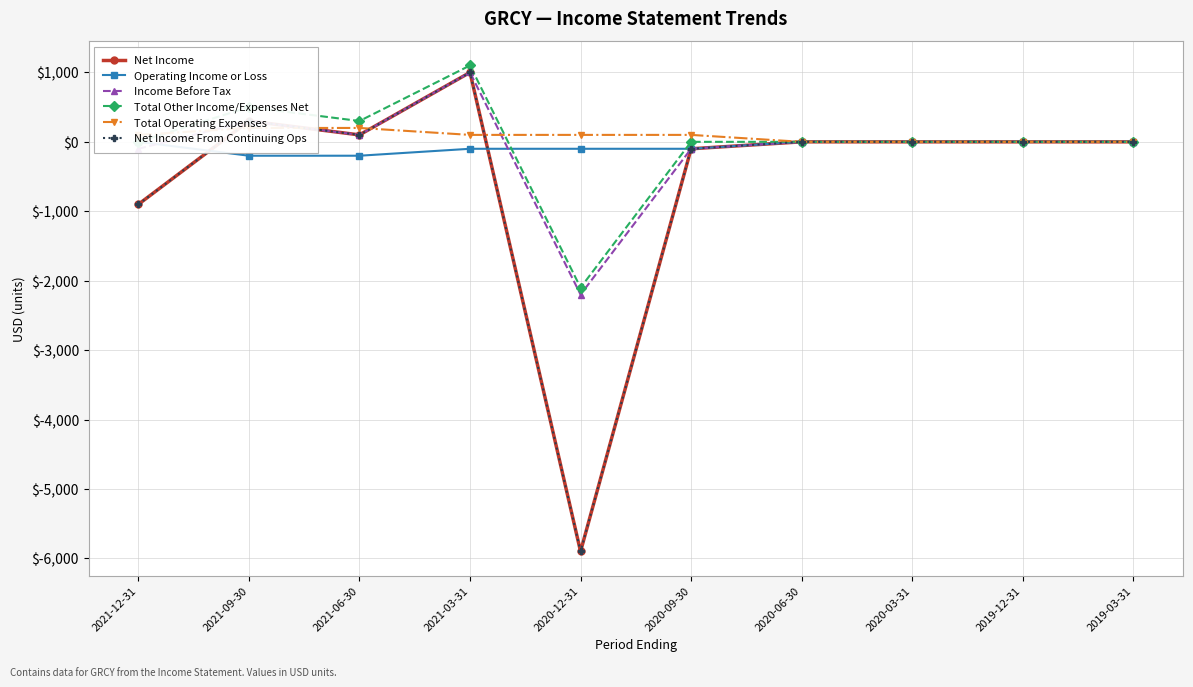

Is it true that Income Before Tax equals 39 at 2021-06-30?

False